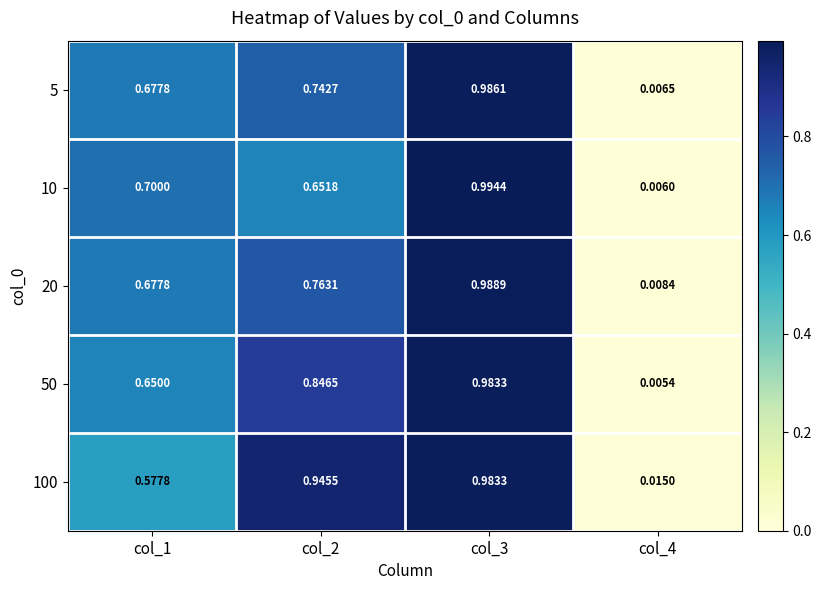

Is the value of 50 at col_3 greater than the value of 10 at col_1?

Yes